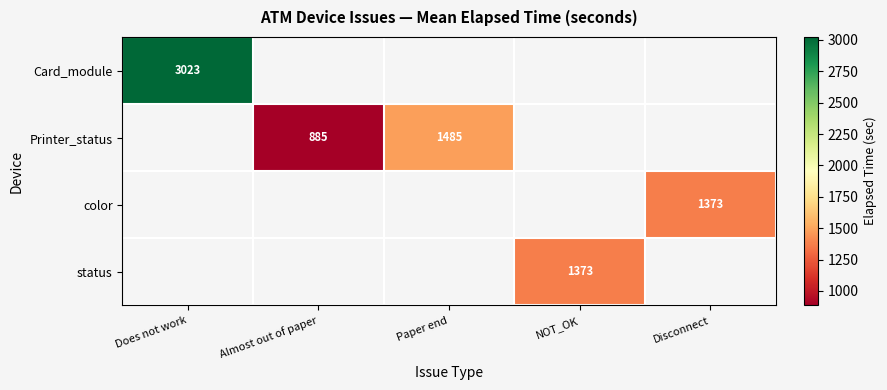

List the series in order of their peak value, lowest first.

Card_module, Printer_status, color, status